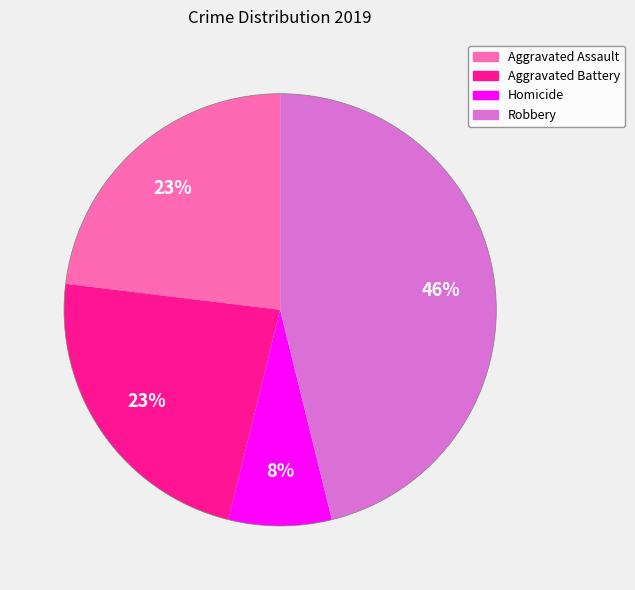

Does any single category account for the majority?

No